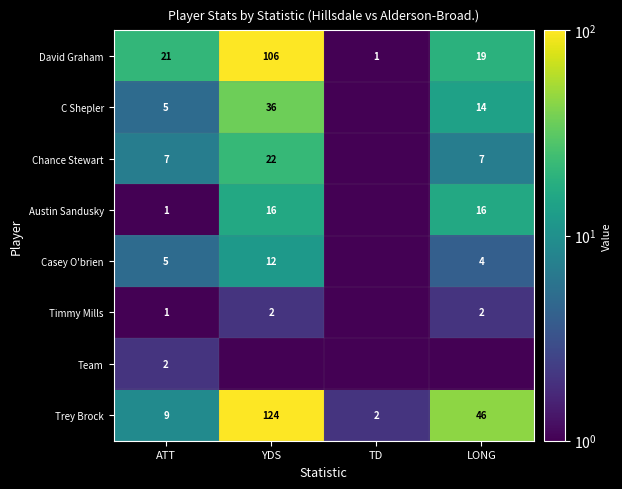

What is the average value of the David Graham series?

36.8